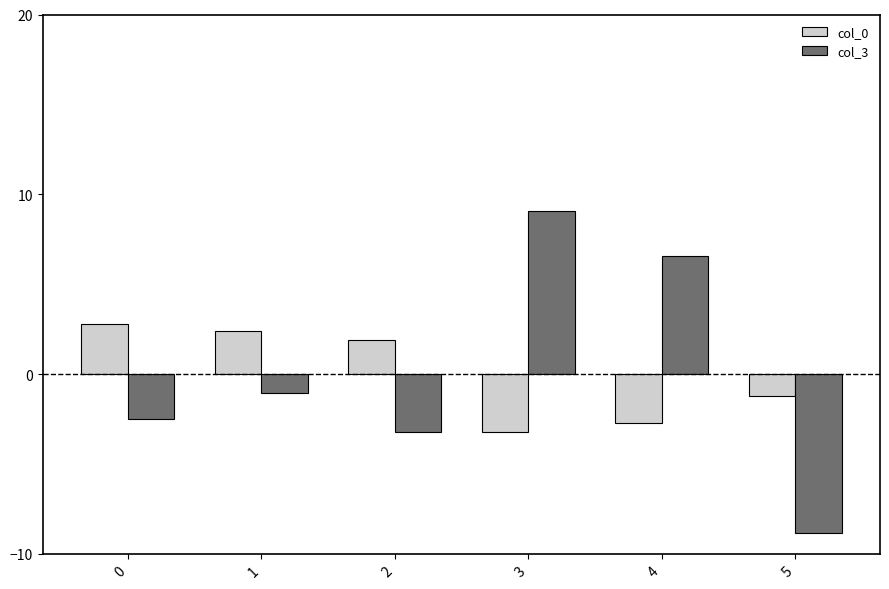

At which category is the sum across all series the highest?

3